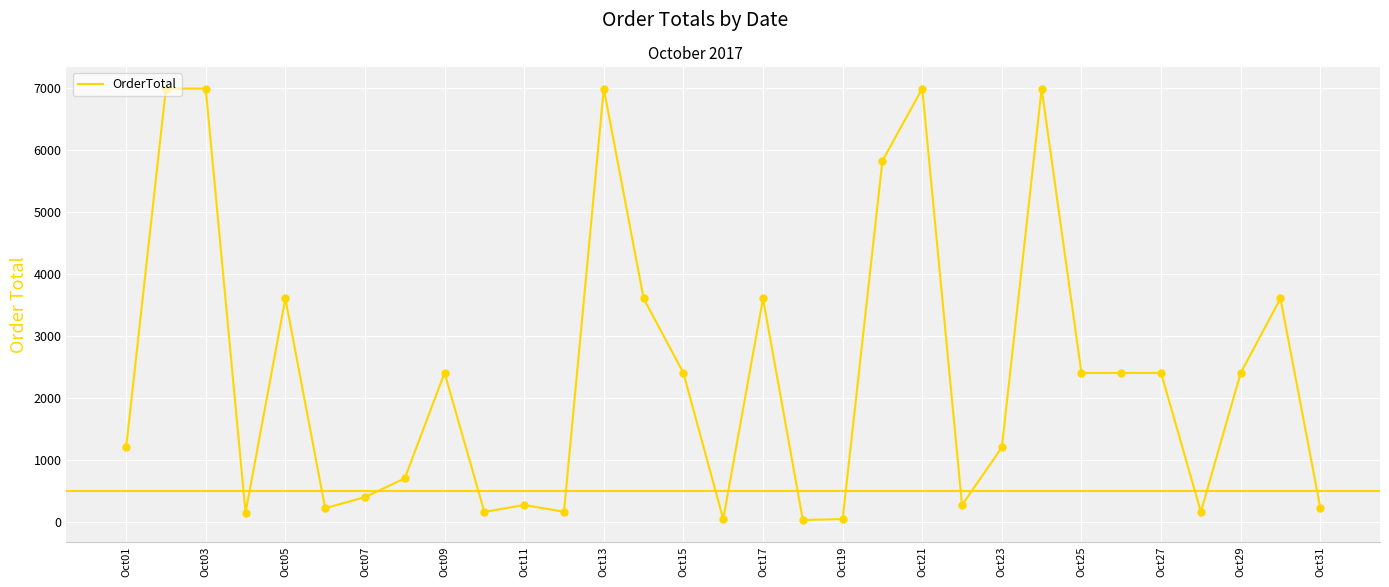

What is the greatest value displayed?

6984.0